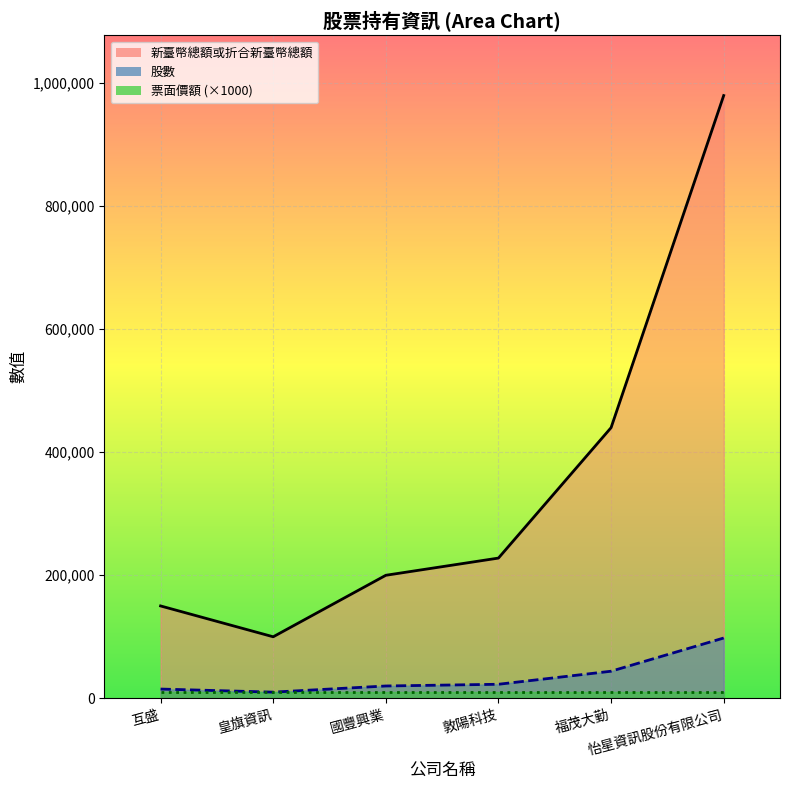

Which category has the highest value in the 新臺幣總額或折合新臺幣總額 series?

怡星資訊股份有限公司